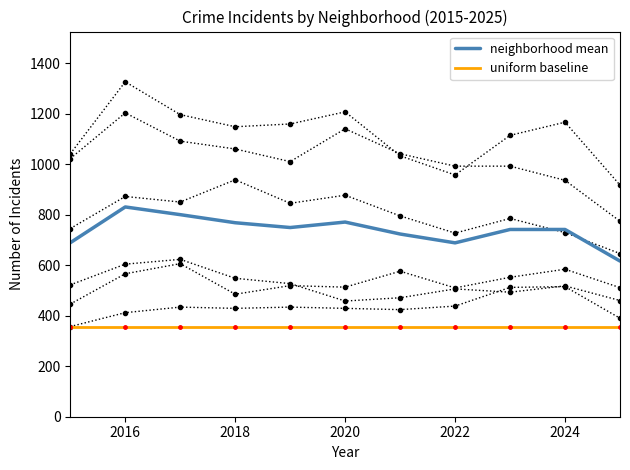

At how many categories does at least one series exceed 787?

2